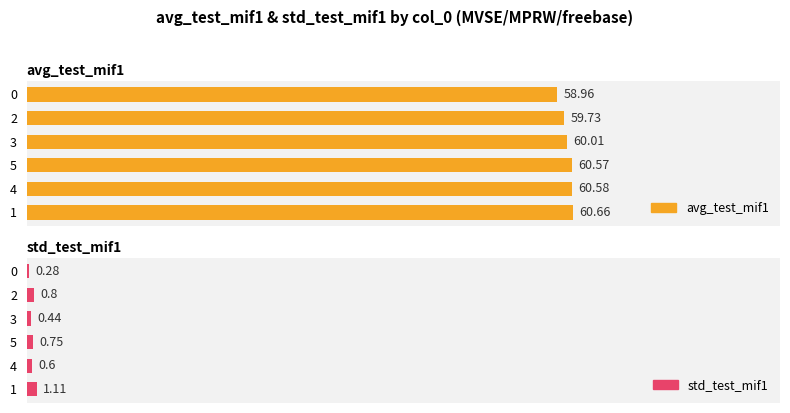

What are all the series names shown in the legend?

avg_test_mif1, std_test_mif1